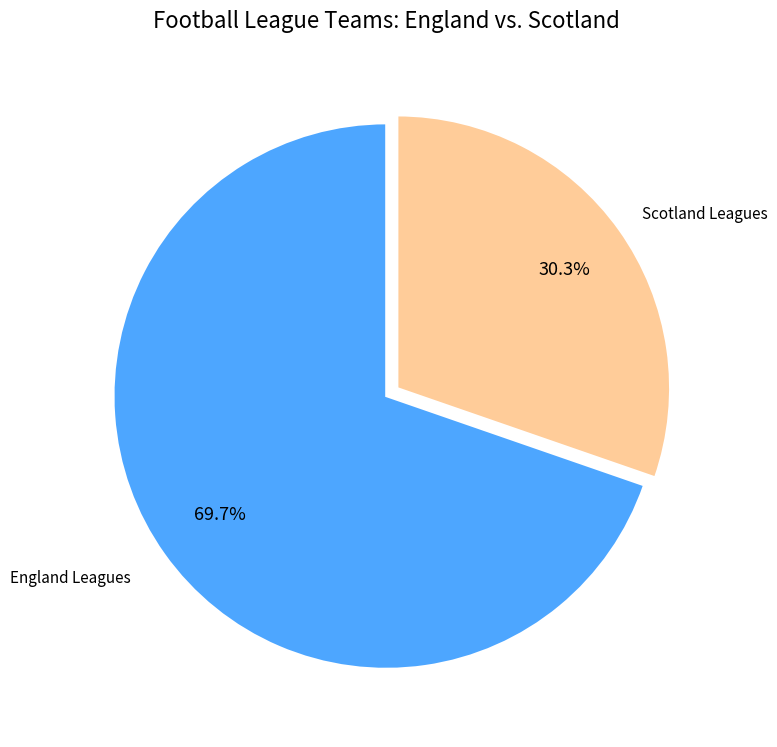

Does any single category account for the majority?

Yes